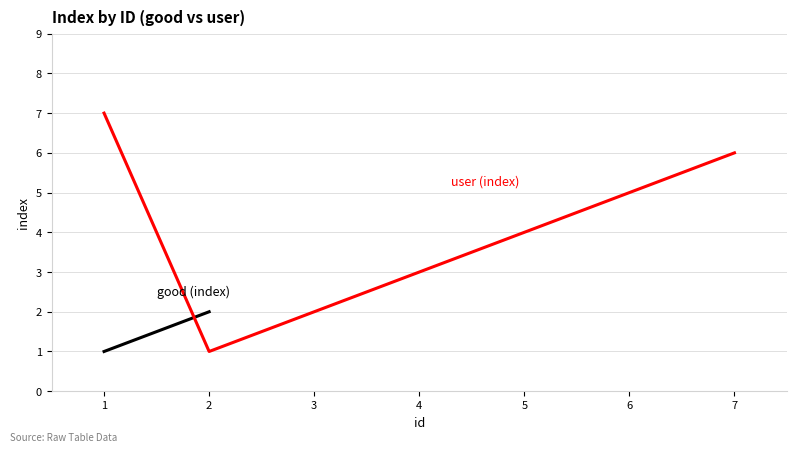

What is the value of the 2nd point from the left?

1